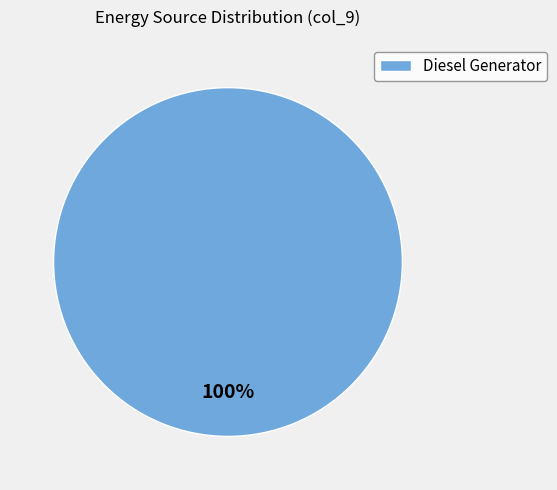

Count the number of slices in the pie.

1